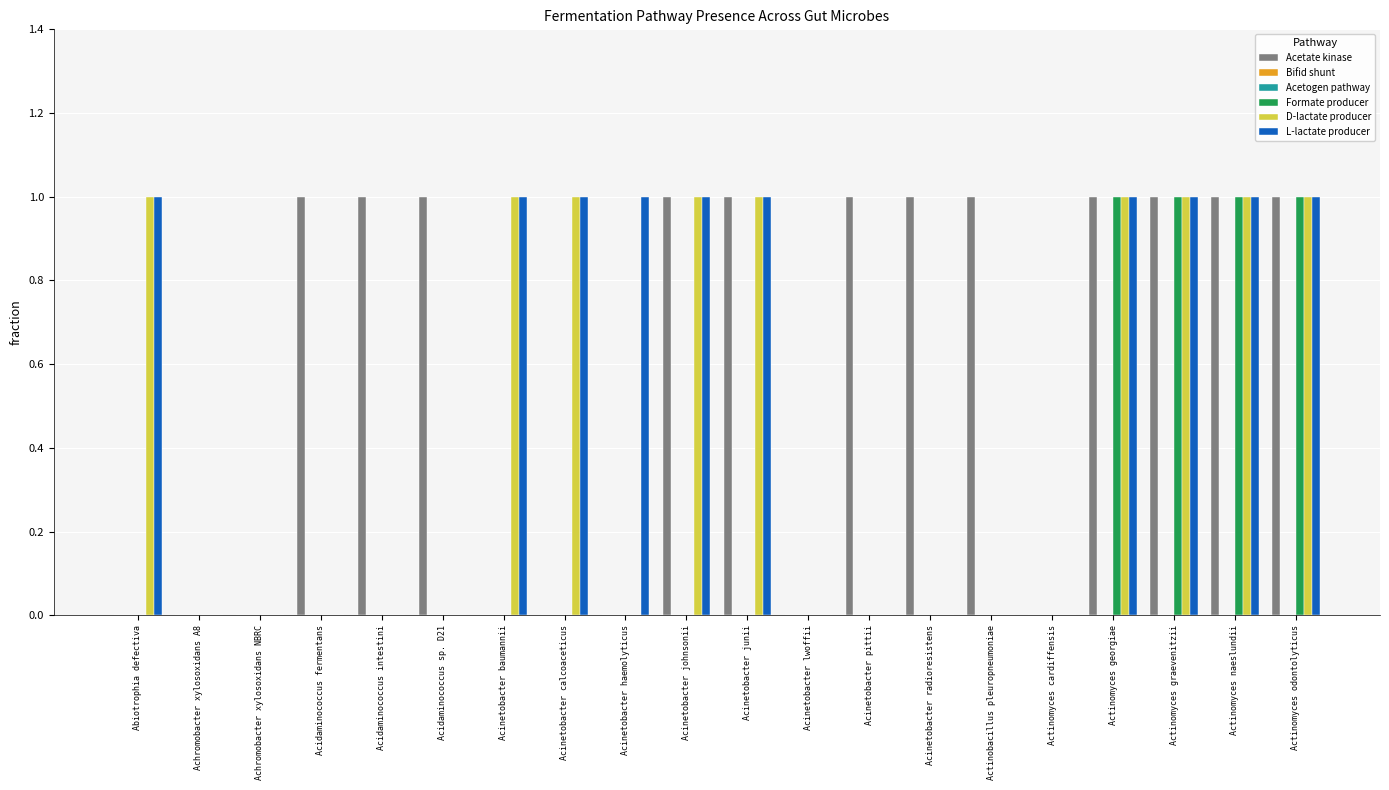

Which series has the widest spread of values?

Acetate kinase